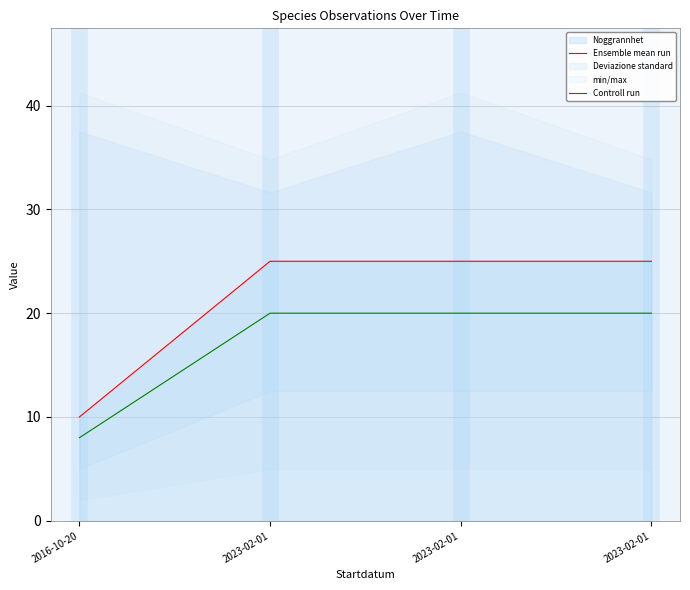

Which series has the largest total across all categories?

Ensemble mean run